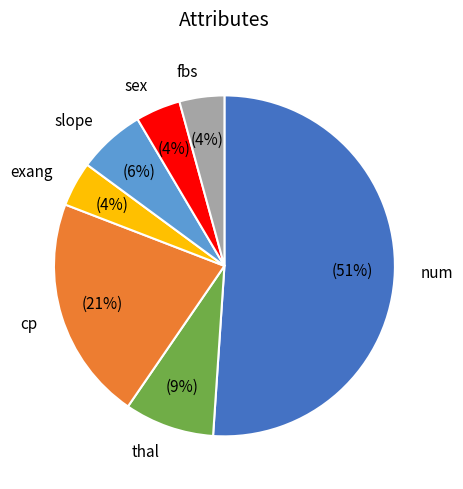

Which slice is the largest?

num